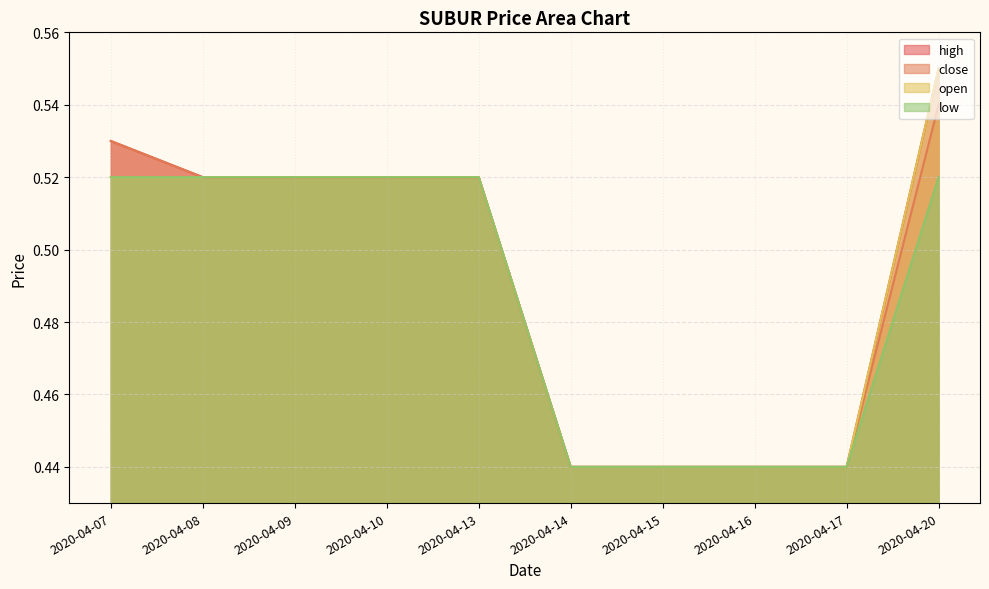

What is the difference between the second highest and minimum values in the high series?

0.1